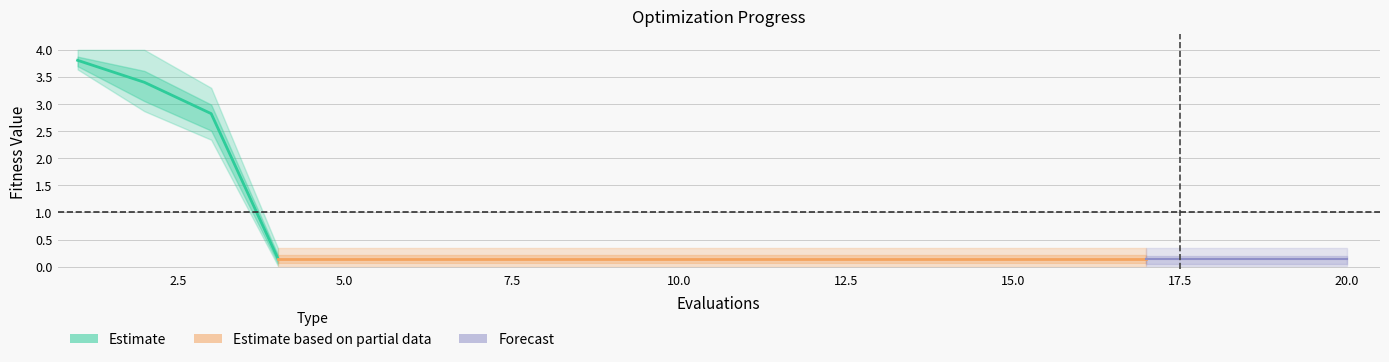

True or false: mean has a value of 0.1 at 9.

True